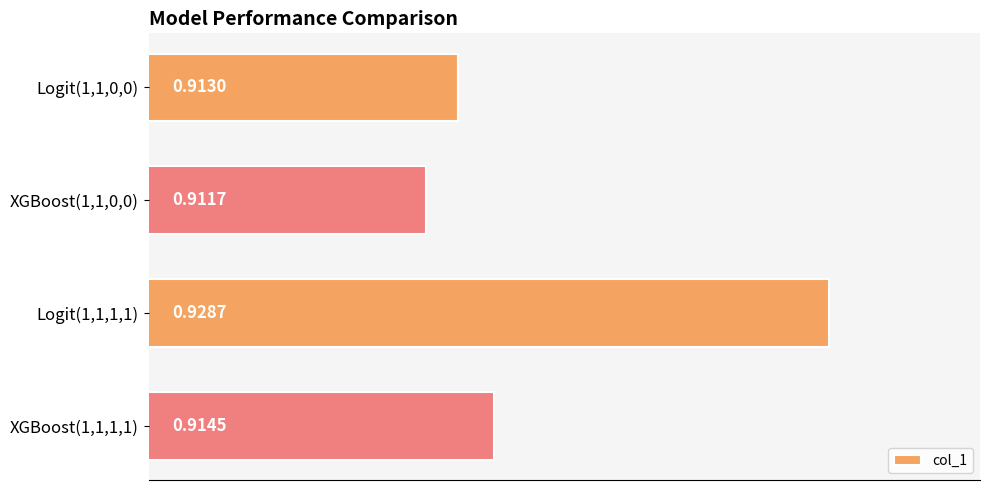

What is the sum of the values at XGBoost(1,1,1,1) and Logit(1,1,1,1)?

1.8